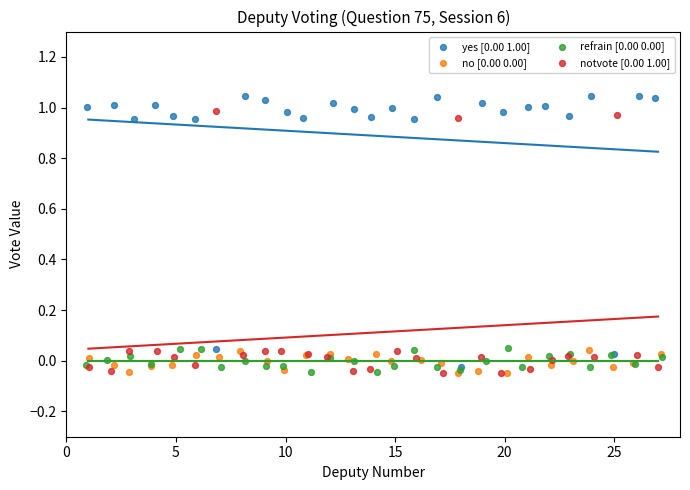

What are all the series names shown in the legend?

yes [0.00 1.00], no [0.00 0.00], refrain [0.00 0.00], notvote [0.00 1.00]